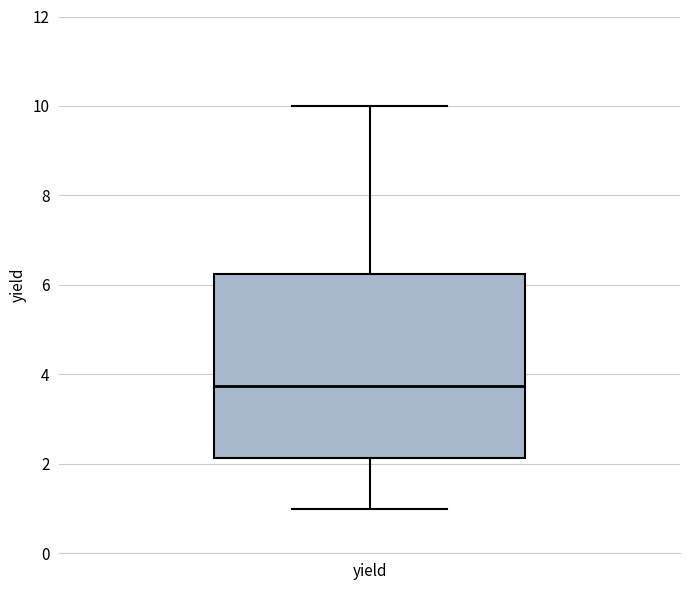

Read this box plot against the y-axis: the position of the median line, the range covered by the box, and the ends of both whiskers. The values are not printed on the chart, so give them approximately, as read against the axis.

median 3.8, box 2.2 to 6.2, whiskers 1.0 to 10.0